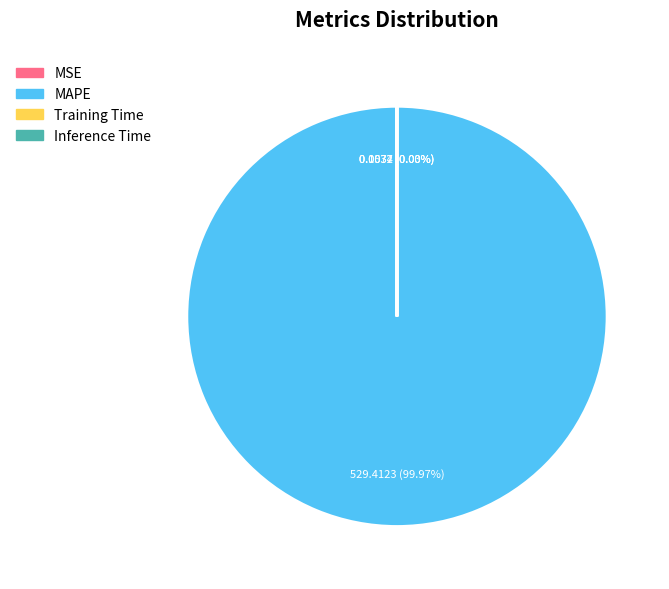

What is the largest slice in the pie chart?

MAPE